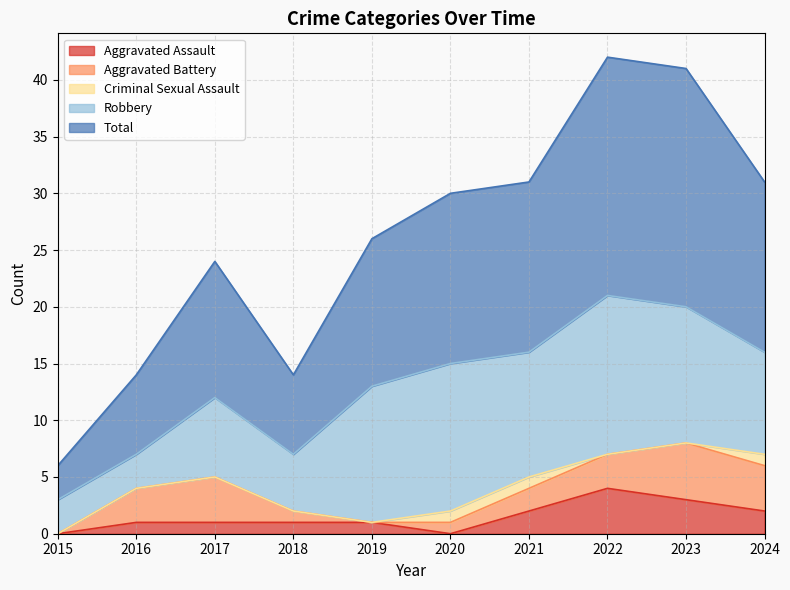

Rank the series by their maximum value, from lowest to highest.

Criminal Sexual Assault, Aggravated Assault, Aggravated Battery, Robbery, Total